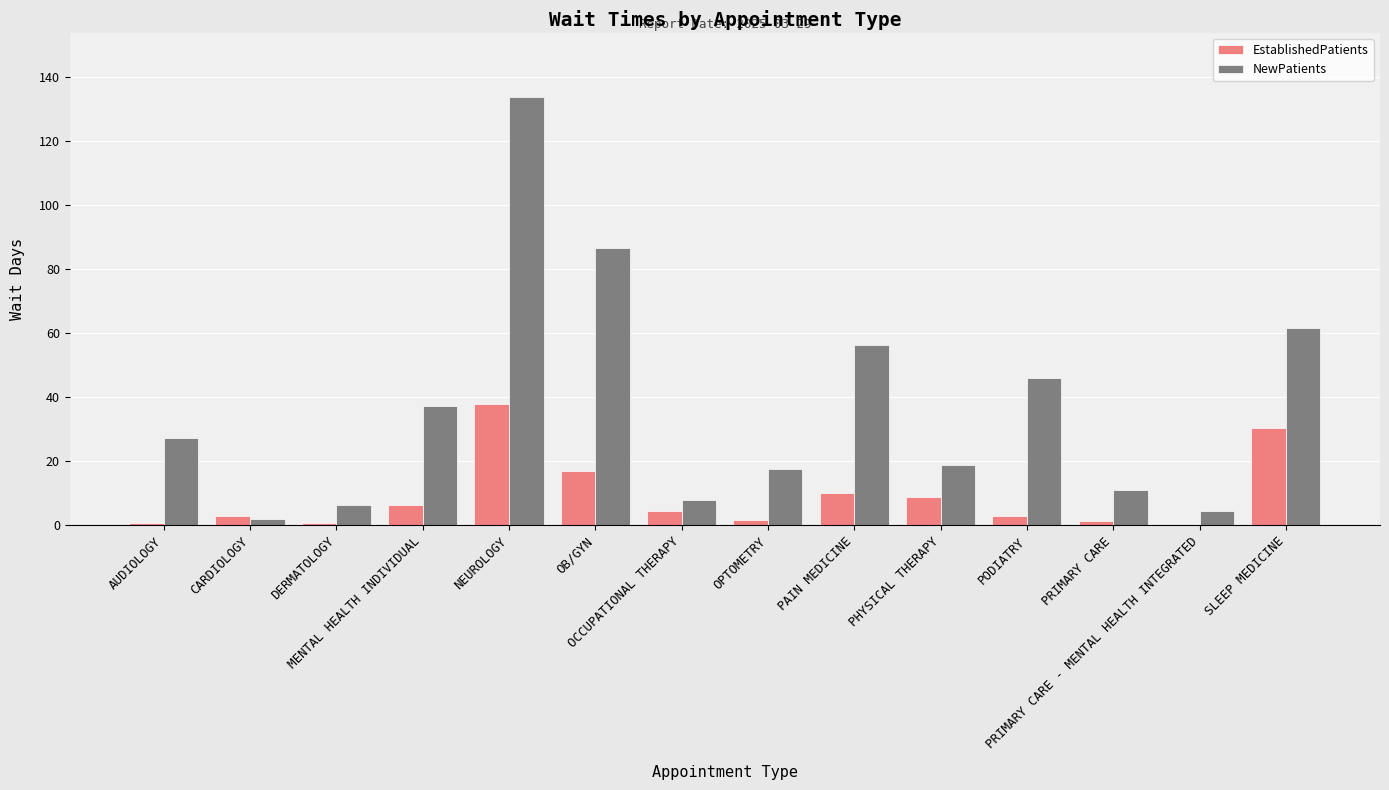

Which series has the largest total across all categories?

NewPatients